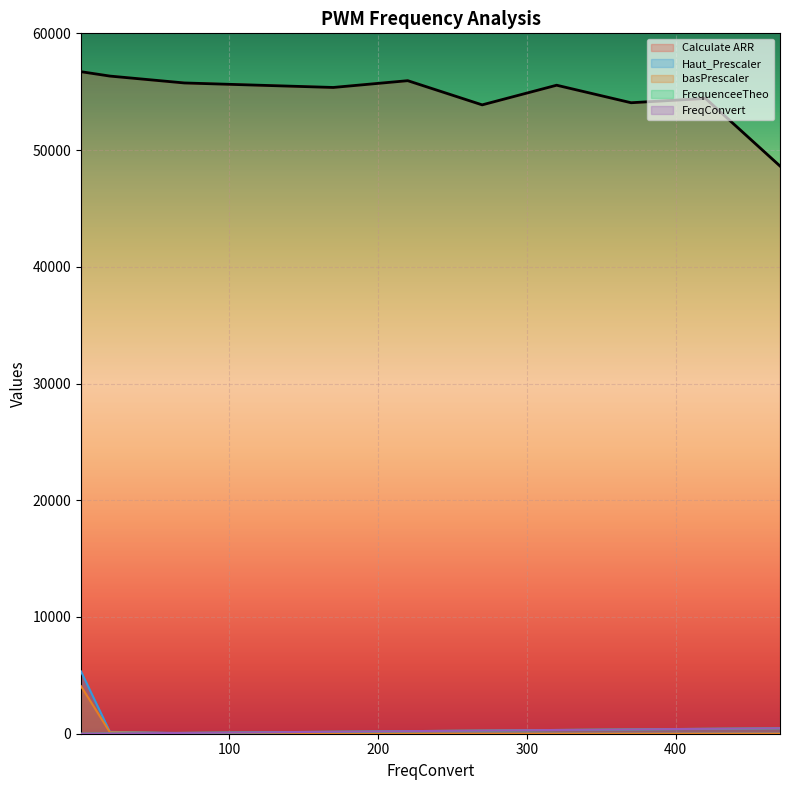

True or false: FreqConvert and Calculate ARR cross at least once.

False